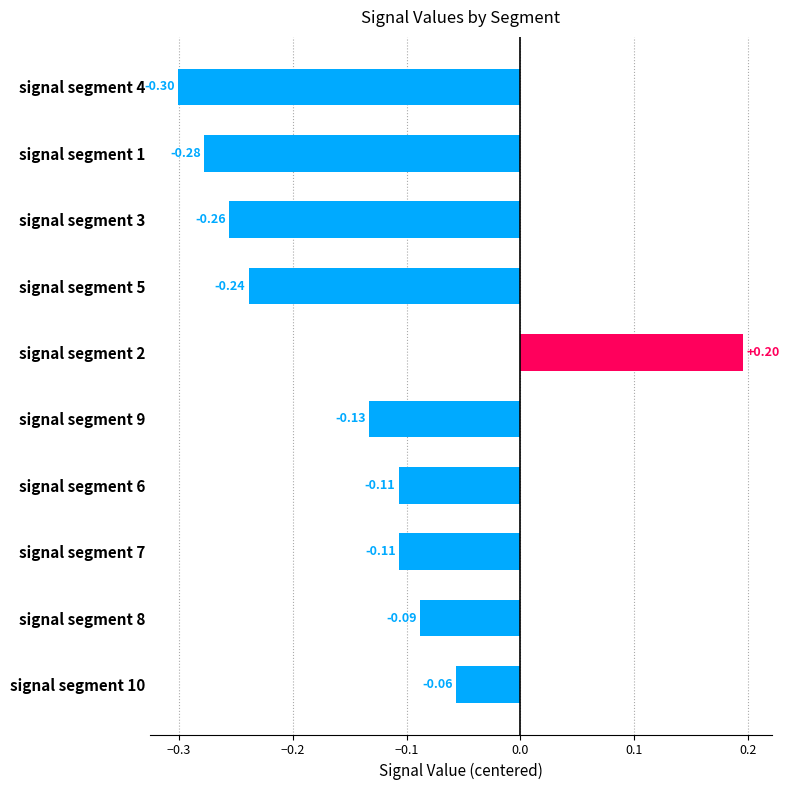

What is the difference between the maximum and second lowest values?

0.5